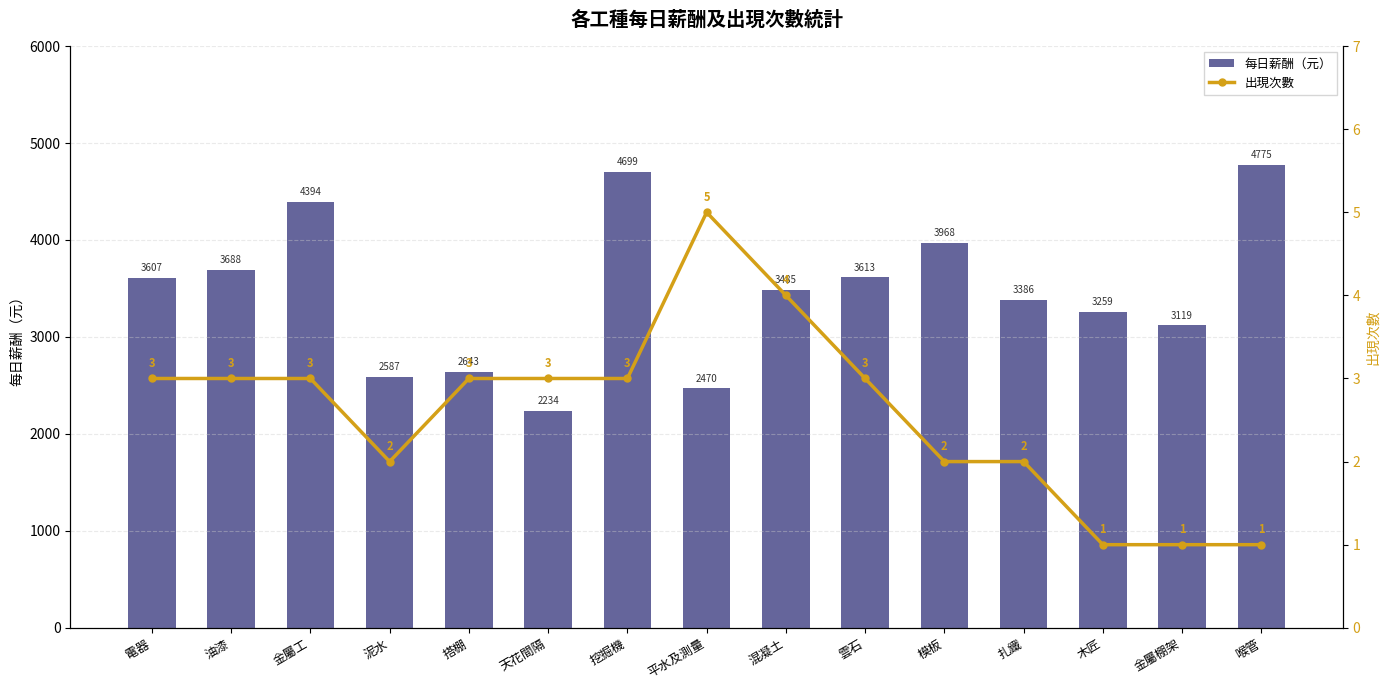

What are all the series names shown in the legend?

每日薪酬（元）, 出現次數